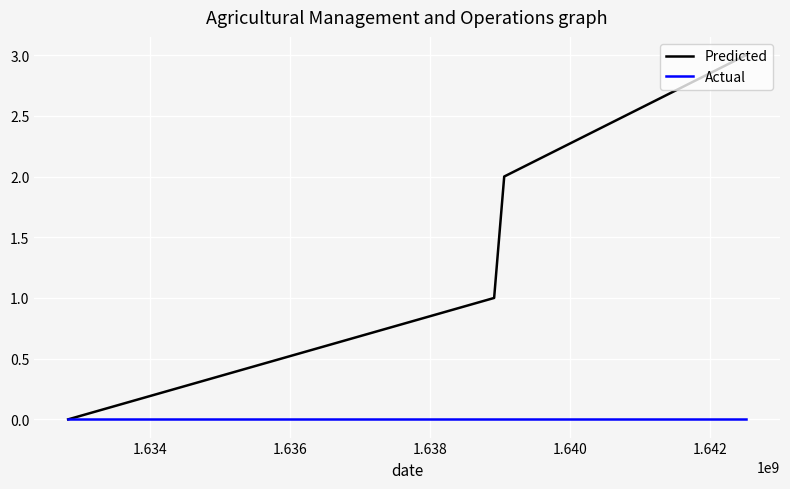

True or false: Predicted has more than 2 points higher than both neighbors.

False